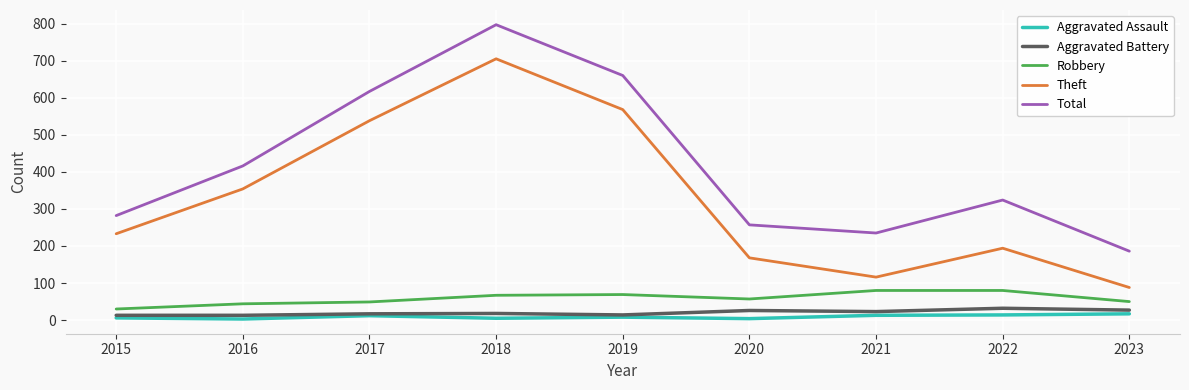

Rank the series at 2021 from highest to lowest value.

Total, Theft, Robbery, Aggravated Battery, Aggravated Assault